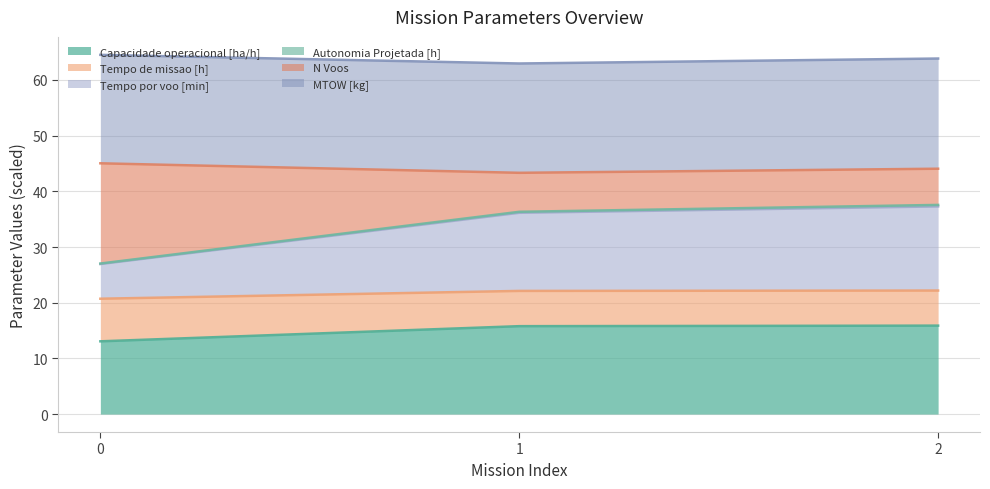

What is the lowest value of the Capacidade operacional [ha/h] series?

13.1